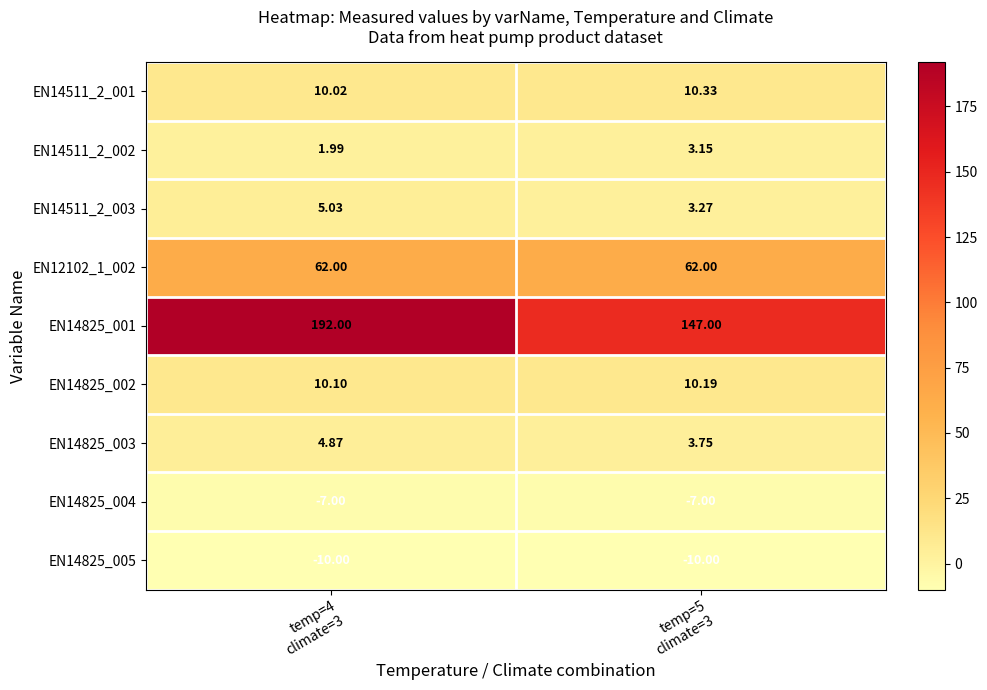

What is the spread (max minus min) of values at temp=5
climate=3?

157.0